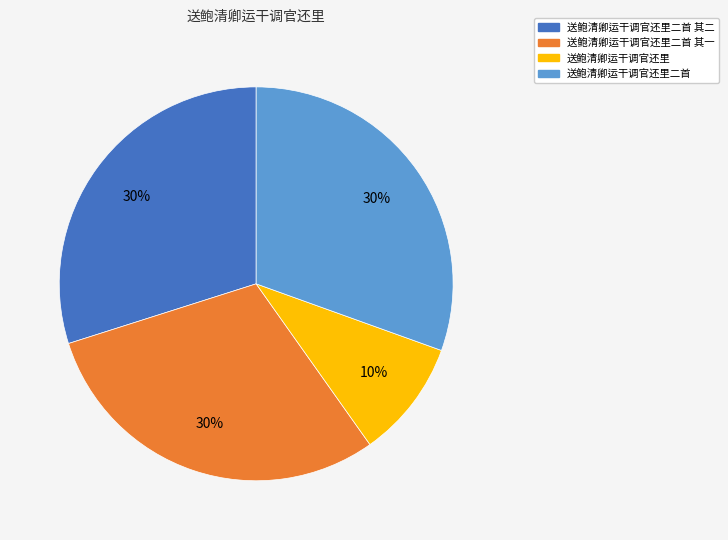

To the nearest percent, what is the average slice percentage?

25%